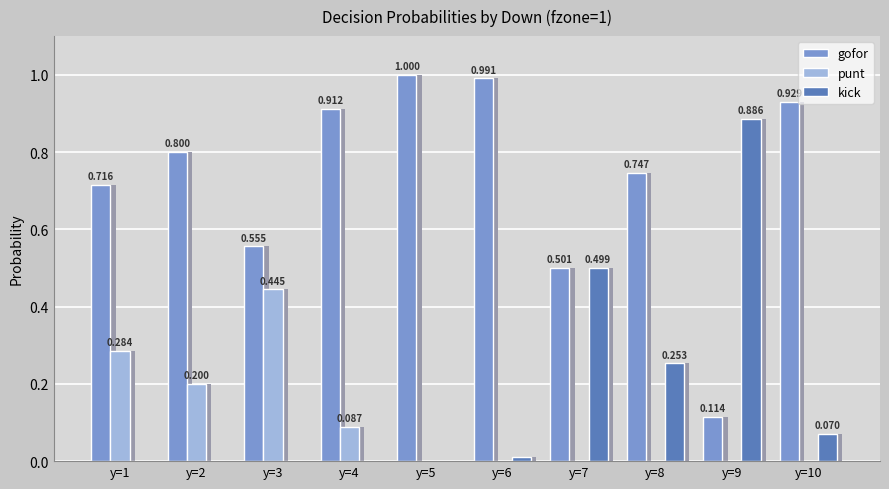

Reading right to left, list all the values displayed in this chart.

gofor: y=10=0.9	y=9=0.1	y=8=0.7	y=7=0.5	y=6=1.0	y=5=1.0	y=4=0.9	y=3=0.6	y=2=0.8	y=1=0.7
punt: y=10=0.0	y=9=0.0	y=8=0.0	y=7=0.0	y=6=0.0	y=5=0.0	y=4=0.1	y=3=0.4	y=2=0.2	y=1=0.3
kick: y=10=0.1	y=9=0.9	y=8=0.3	y=7=0.5	y=6=0.0	y=5=0.0	y=4=0.0	y=3=0.0	y=2=0.0	y=1=0.0